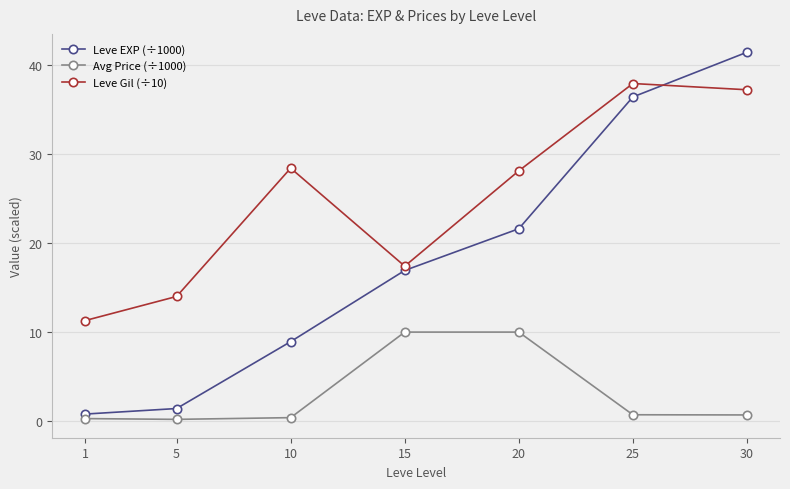

True or false: Leve Gil (÷10) and Avg Price (÷1000) intersect in this chart.

False